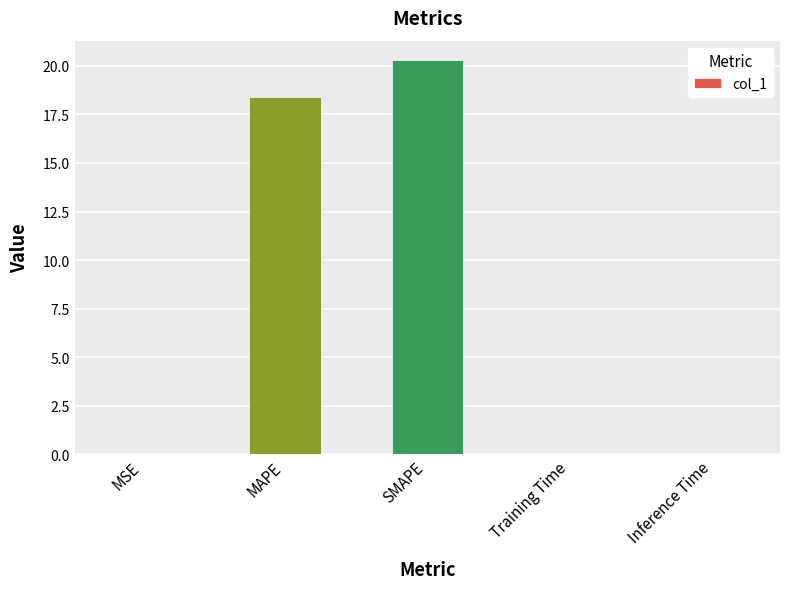

True or false: the data shows 18.4 at MAPE.

True